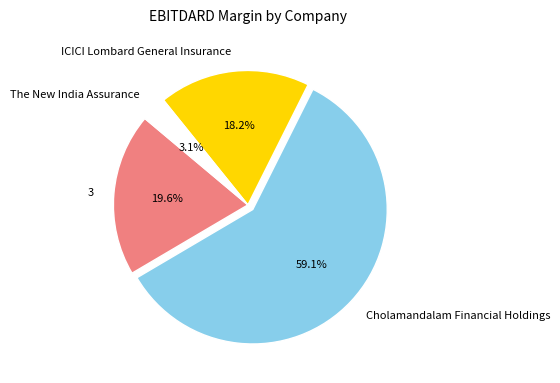

Which category has the smallest portion of the pie?

The New India Assurance